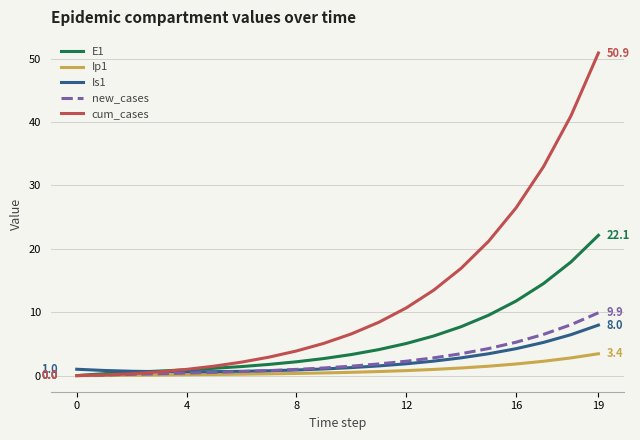

How many series are shown in this chart?

5